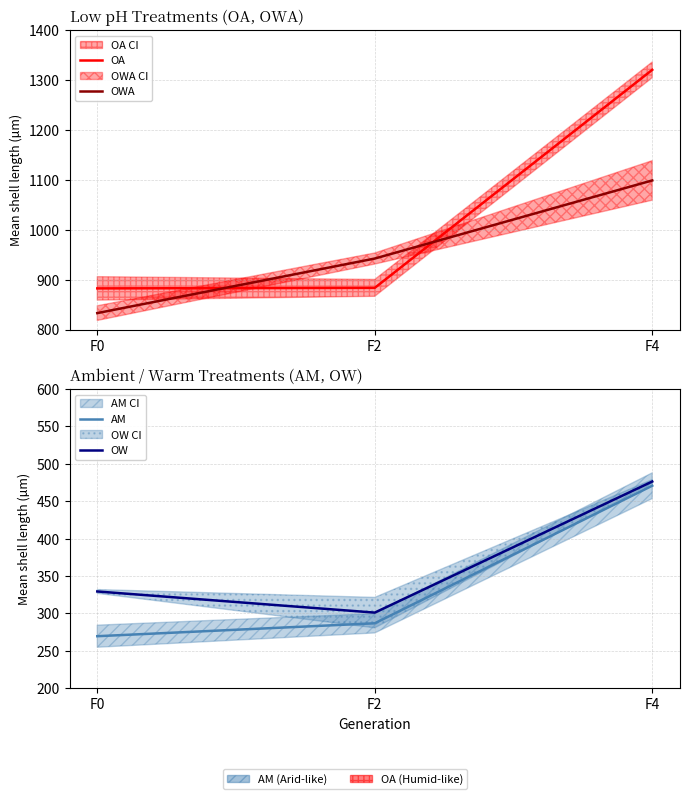

At which category is the sum across all series the highest?

F4